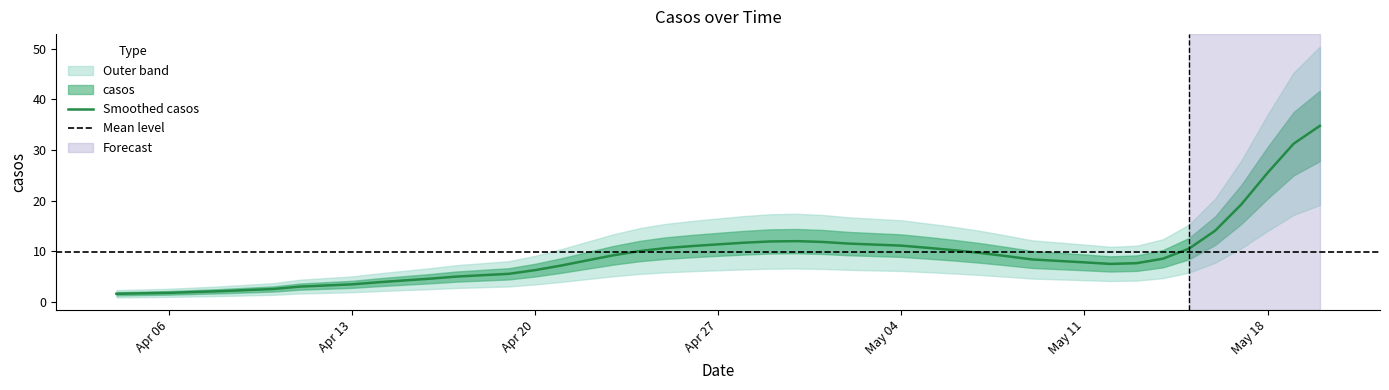

What is the lowest value of the Smoothed casos series?

1.6